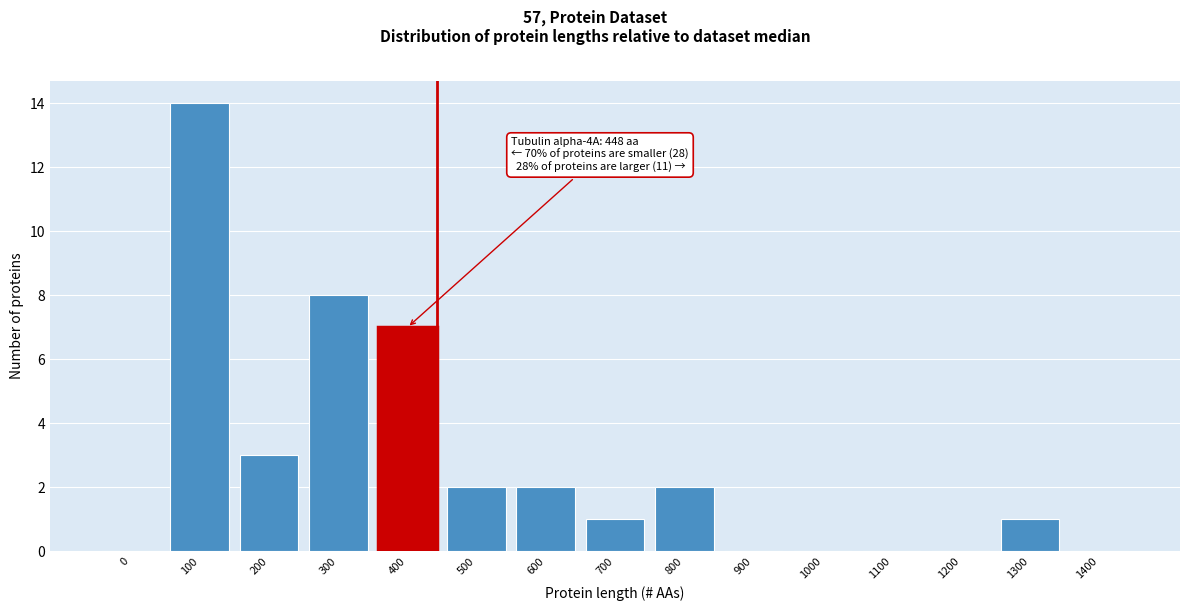

Reading left to right, what are all the values shown in this chart?

0=0	100=14	200=3	300=8	400=7	500=2	600=2	700=1	800=2	900=0	1000=0	1100=0	1200=0	1300=1	1400=0